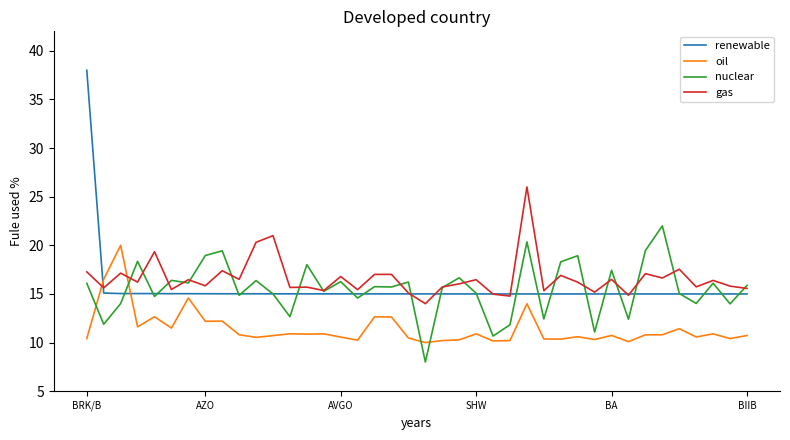

After their last crossing, which series has the higher values: renewable or gas?

gas